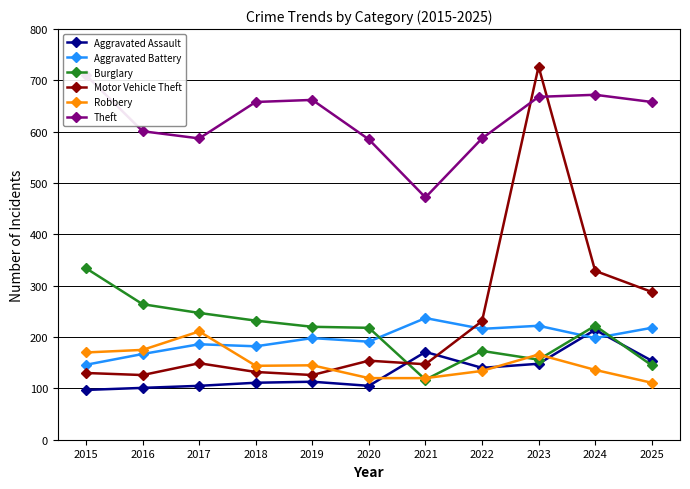

Which series ends up on top after the final intersection of Motor Vehicle Theft and Robbery?

Motor Vehicle Theft